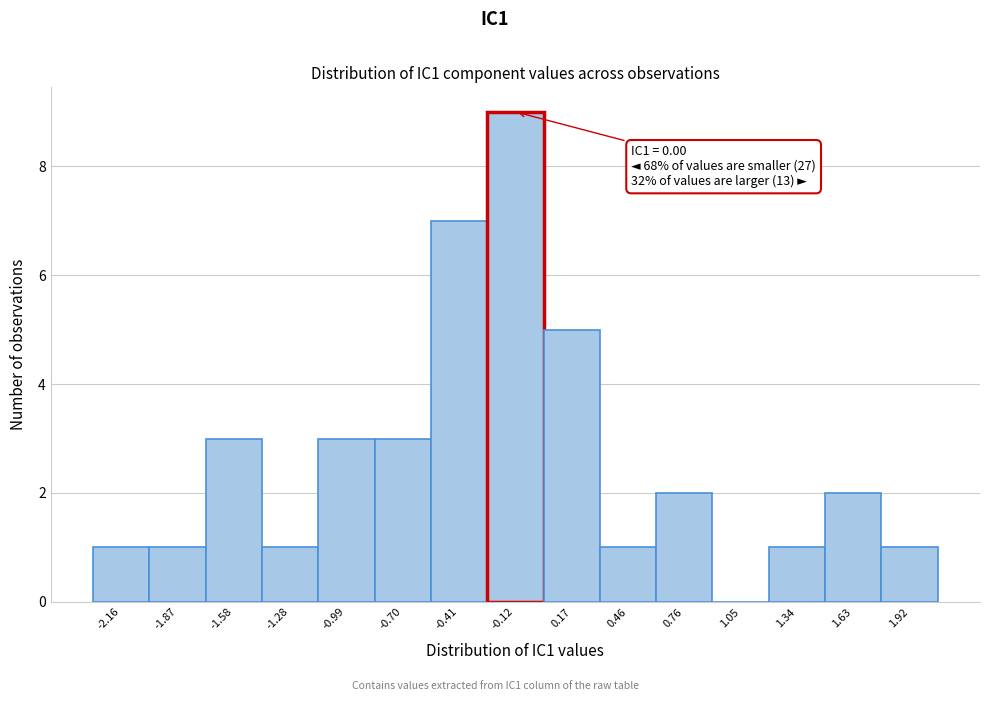

Which range on the x-axis has the tallest bar?

-0.25 to 0.05